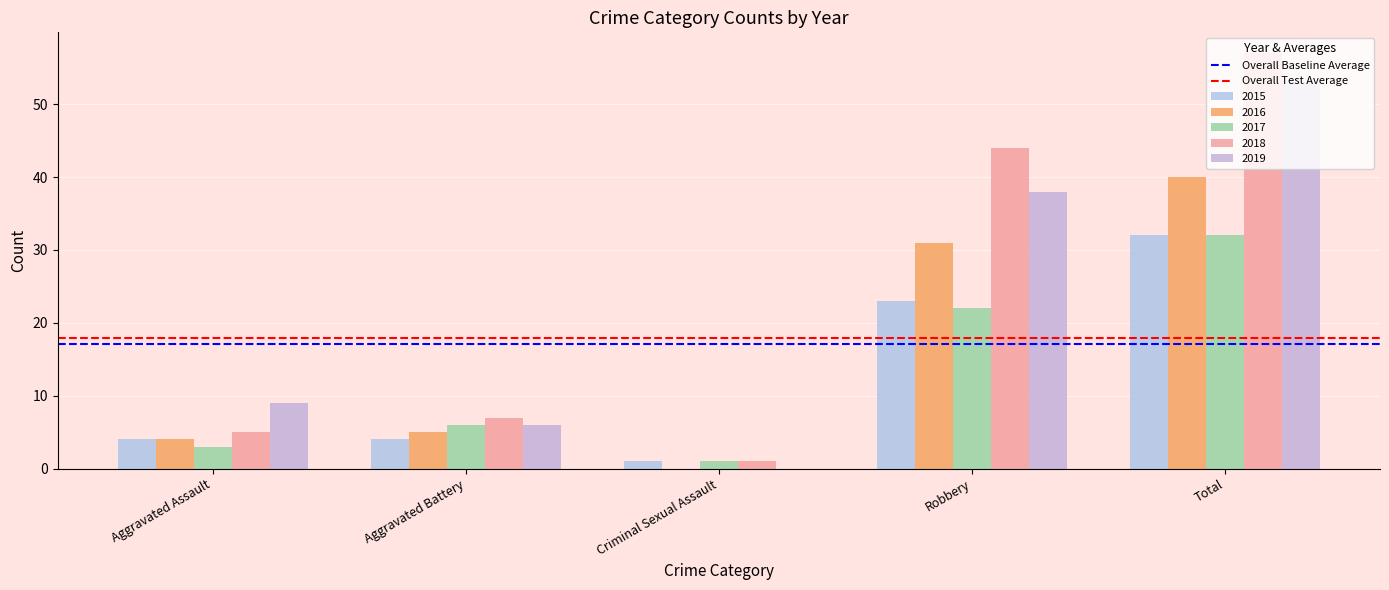

Count the number of categories in the chart.

5